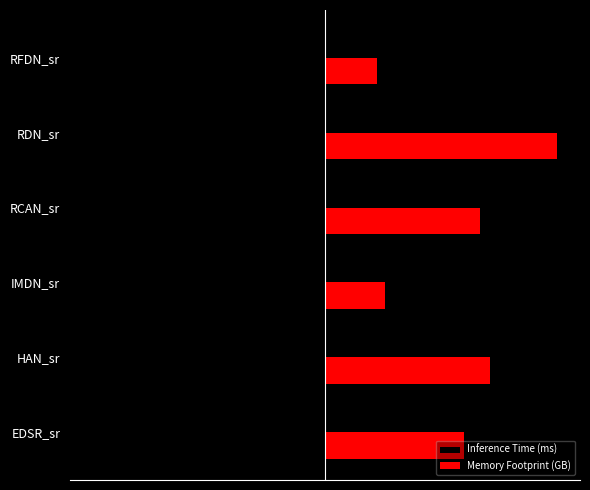

What are all the series names shown in the legend?

Inference Time (ms), Memory Footprint (GB)